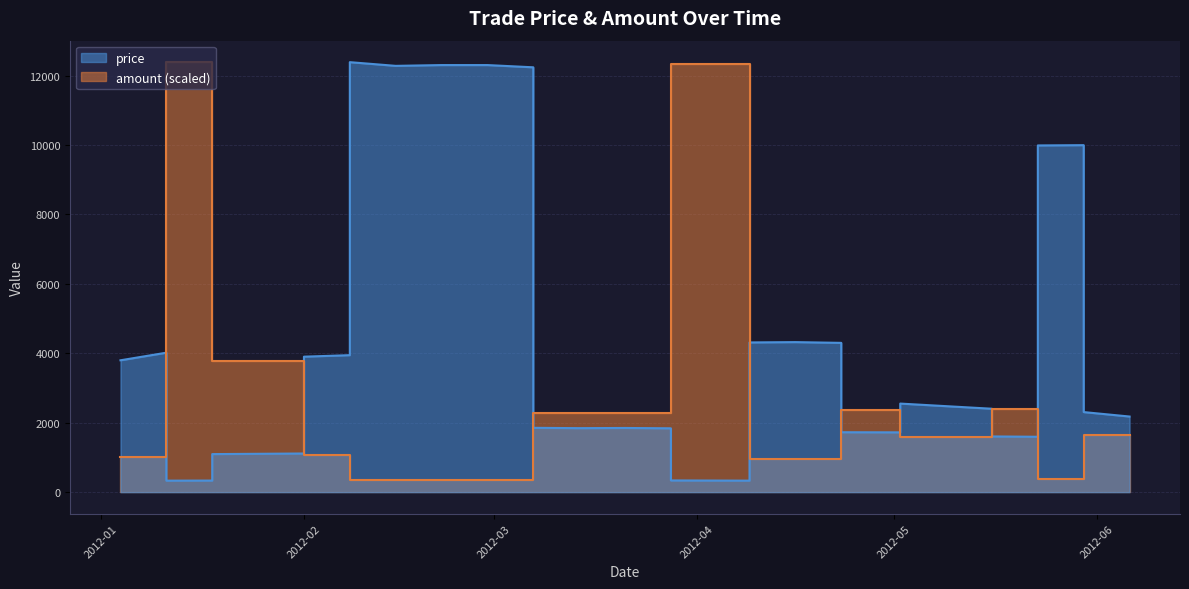

What is the label of the 40th point from the left?

2012-06-06